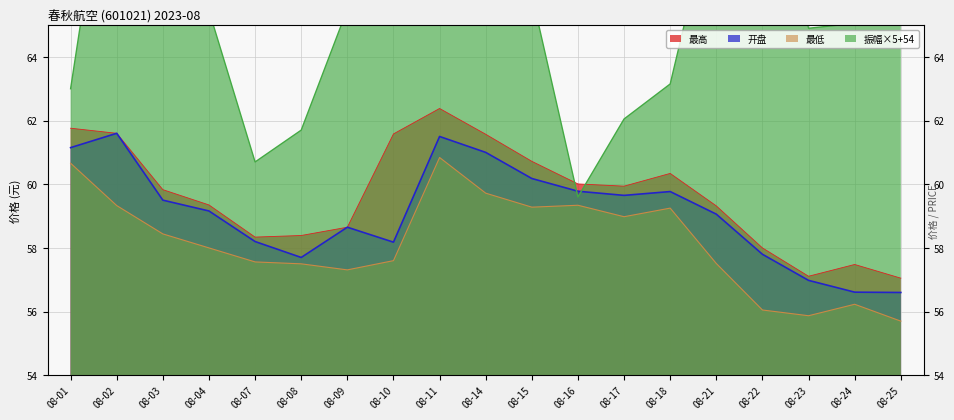

Which series has the largest total across all categories?

振幅